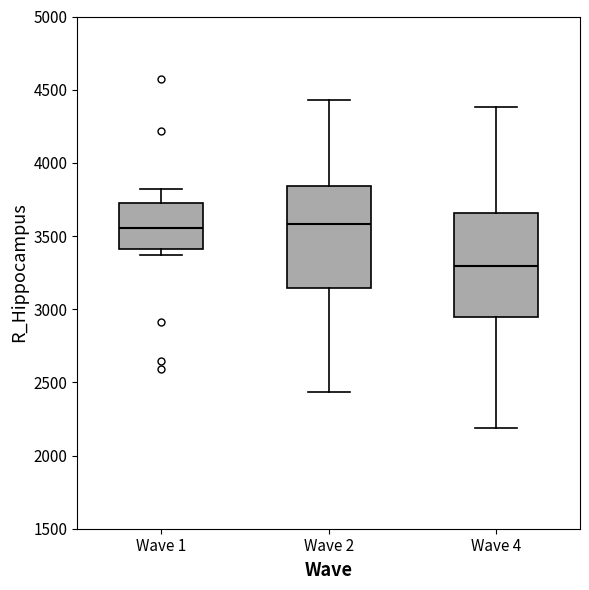

Reading left to right, transcribe this box plot: for each box, give where its median line is, the range the box spans, and where its two whiskers end, as read against the y-axis. The values are not printed on the chart, so give them approximately, as read against the axis.

Wave 1: median 3550, box 3400 to 3750, whiskers 3350 to 3800
Wave 2: median 3600, box 3150 to 3850, whiskers 2450 to 4450
Wave 4: median 3300, box 2950 to 3650, whiskers 2200 to 4400